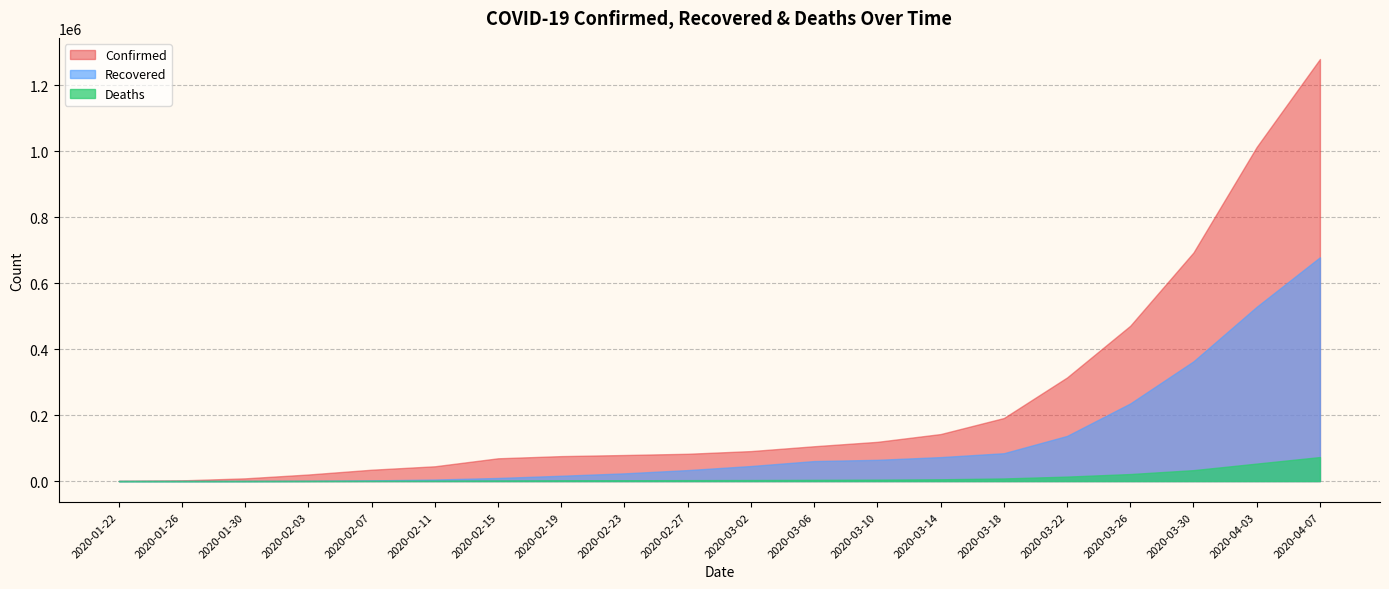

The value of Recovered at 2020-03-30 is 363130. True or false?

True